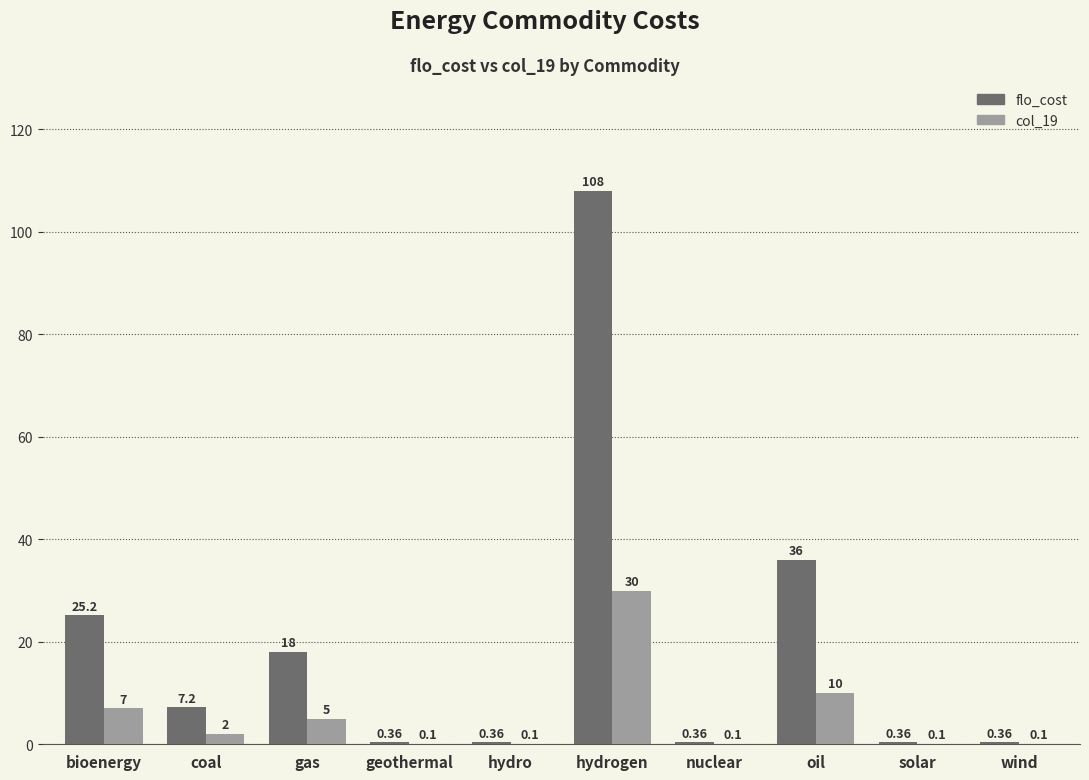

Which series has the largest total across all categories?

flo_cost